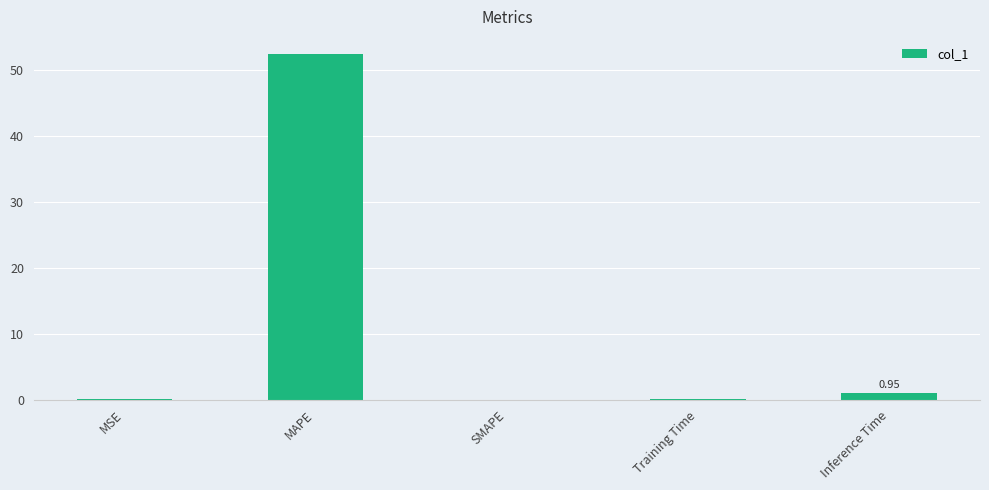

How many series are shown in this chart?

1